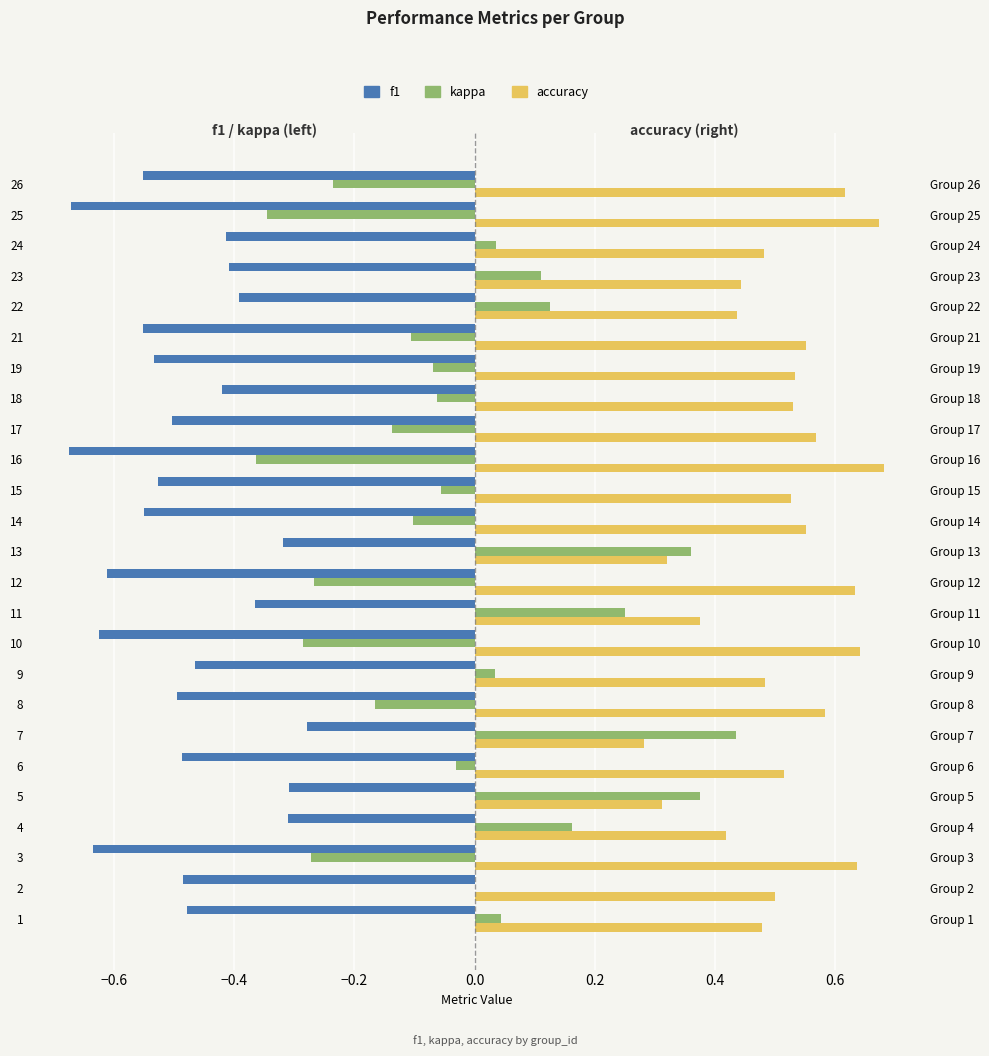

What are all the series names shown in the legend?

f1, kappa, accuracy